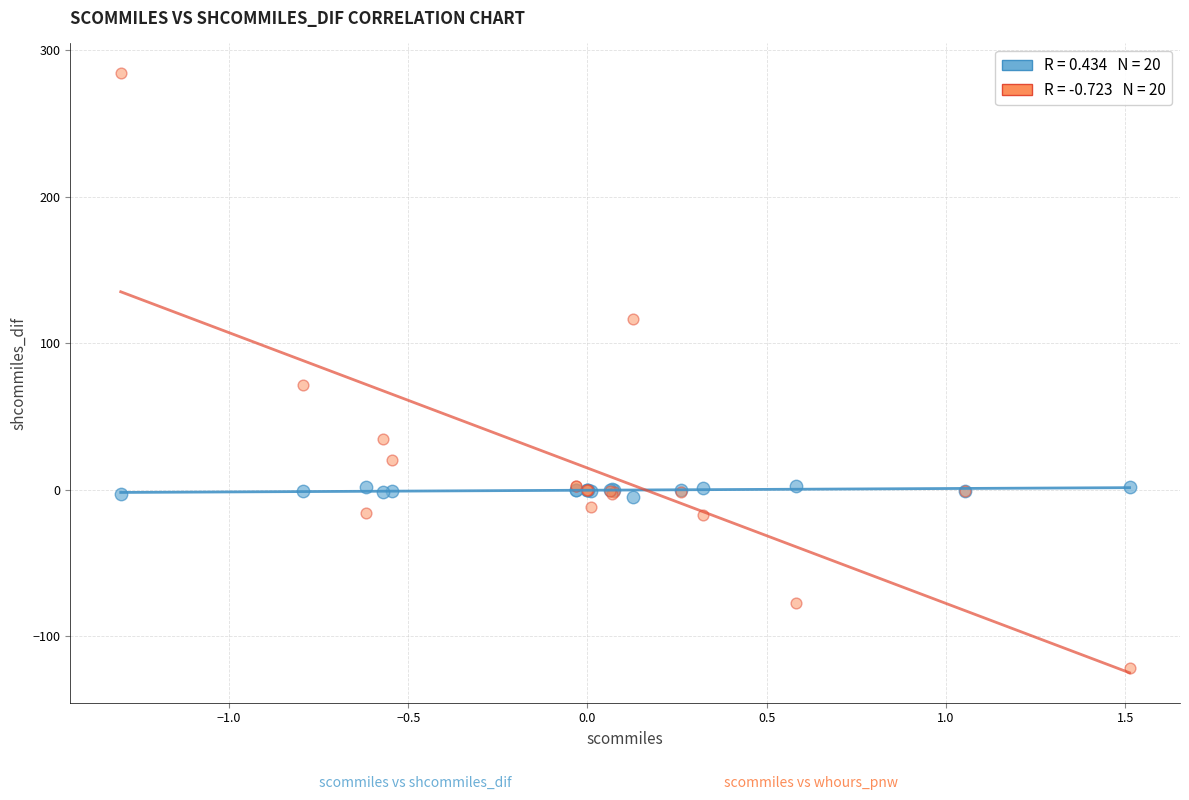

Across all series, what Y value is closest to 81?

71.4